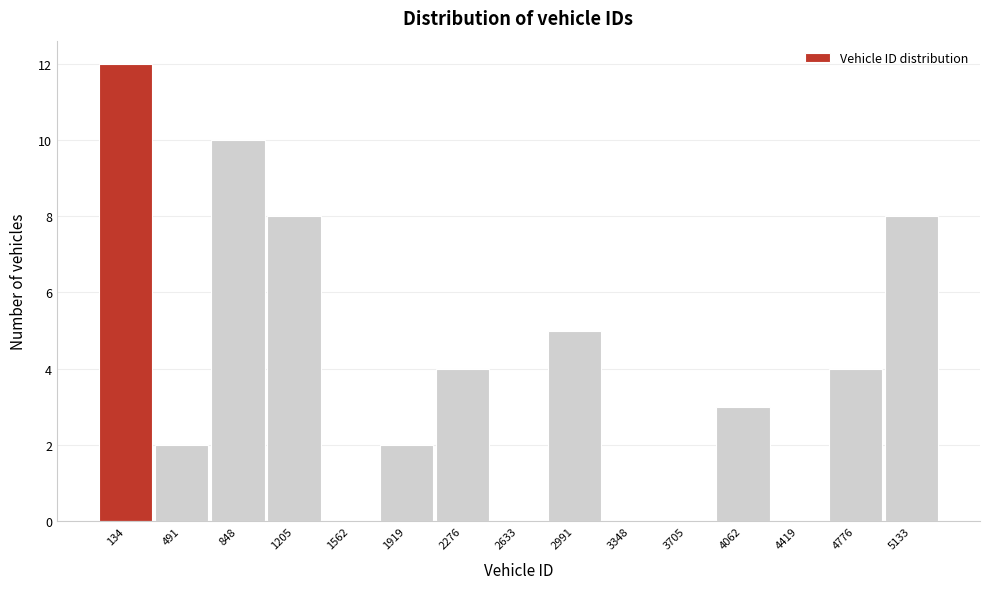

Reading left to right, what are all the values shown in this chart?

134=12	491=2	848=10	1205=8	1562=0	1919=2	2276=4	2633=0	2991=5	3348=0	3705=0	4062=3	4419=0	4776=4	5133=8